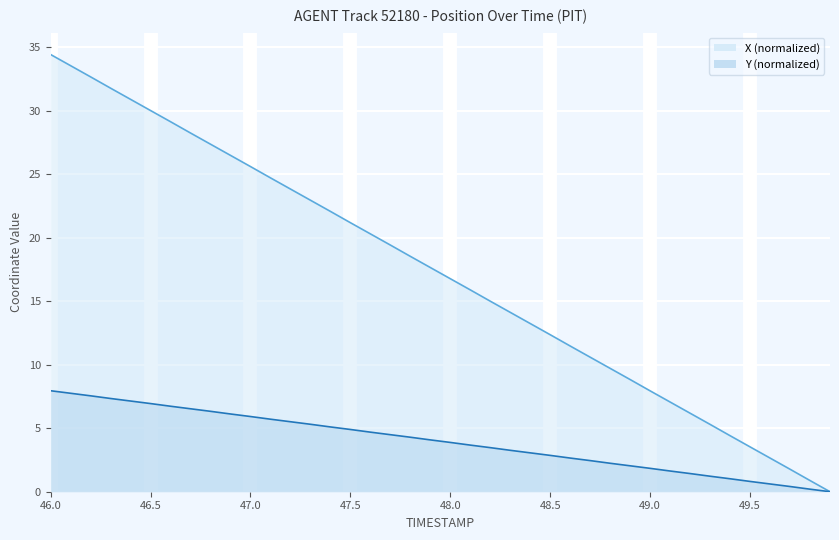

How many data points in X are above 17?

20